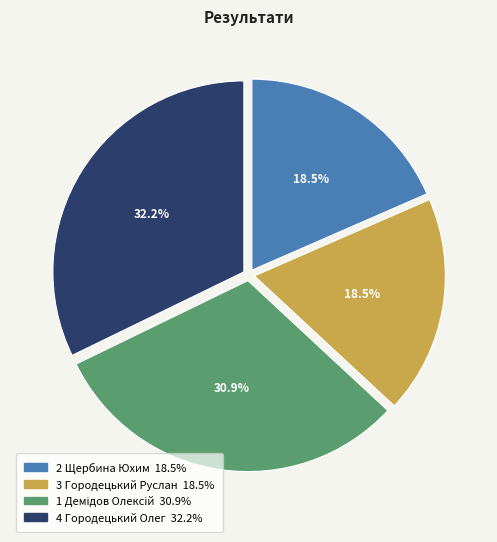

To the nearest percent, what is the average slice percentage?

25%